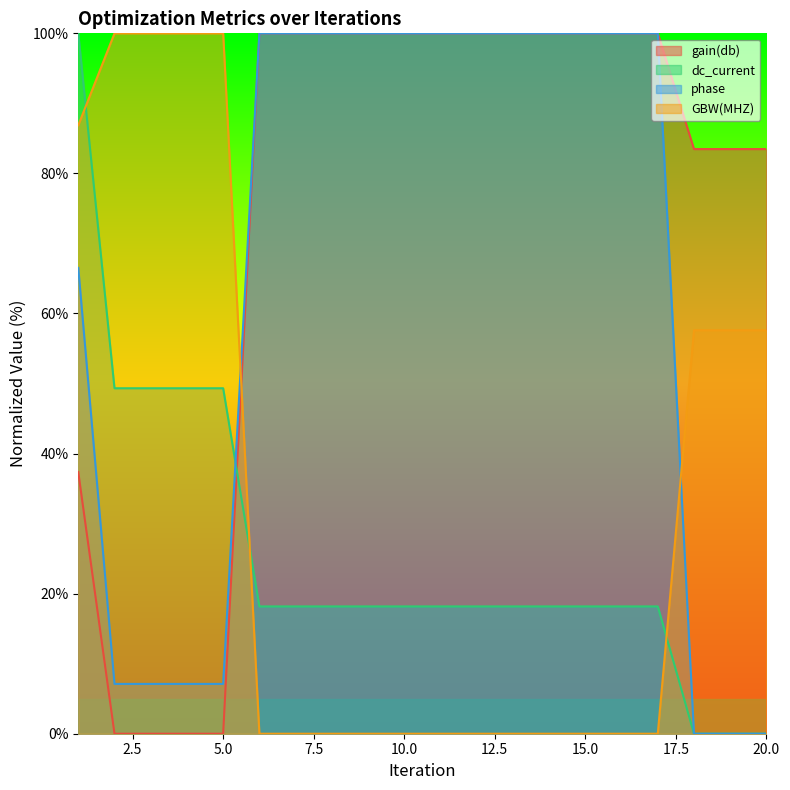

What are all the series names shown in the legend?

gain(db), dc_current, phase, GBW(MHZ)